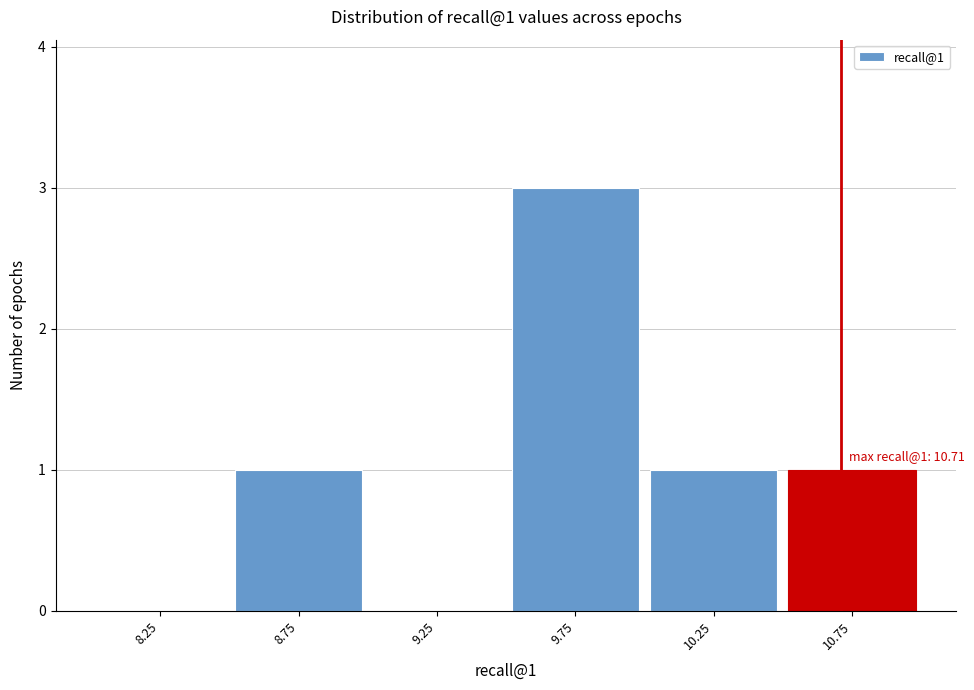

Over which range of the x-axis is the bar tallest?

9.5 to 10.0